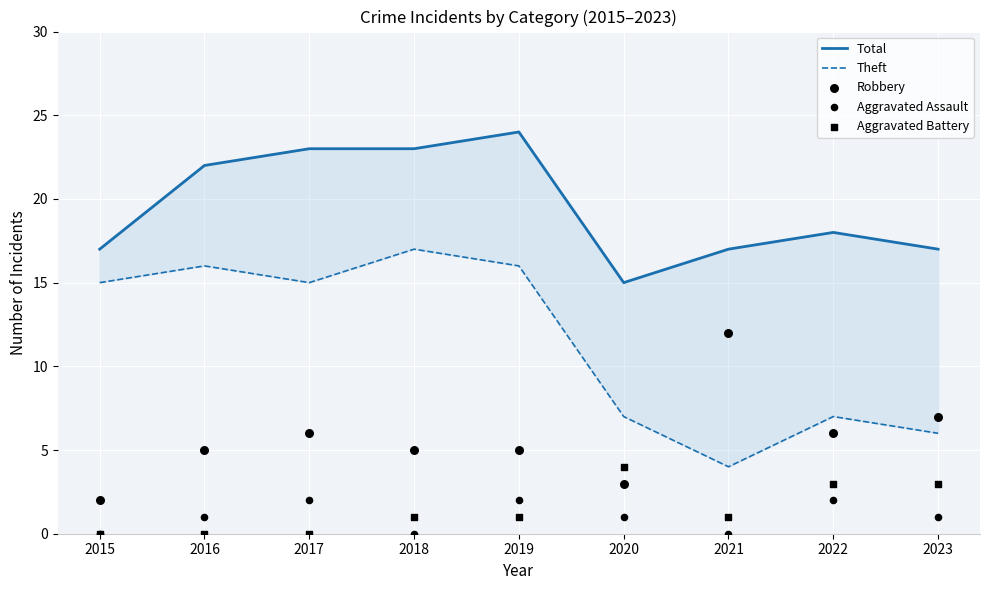

Which series contains the lowest Y value?

Aggravated Assault